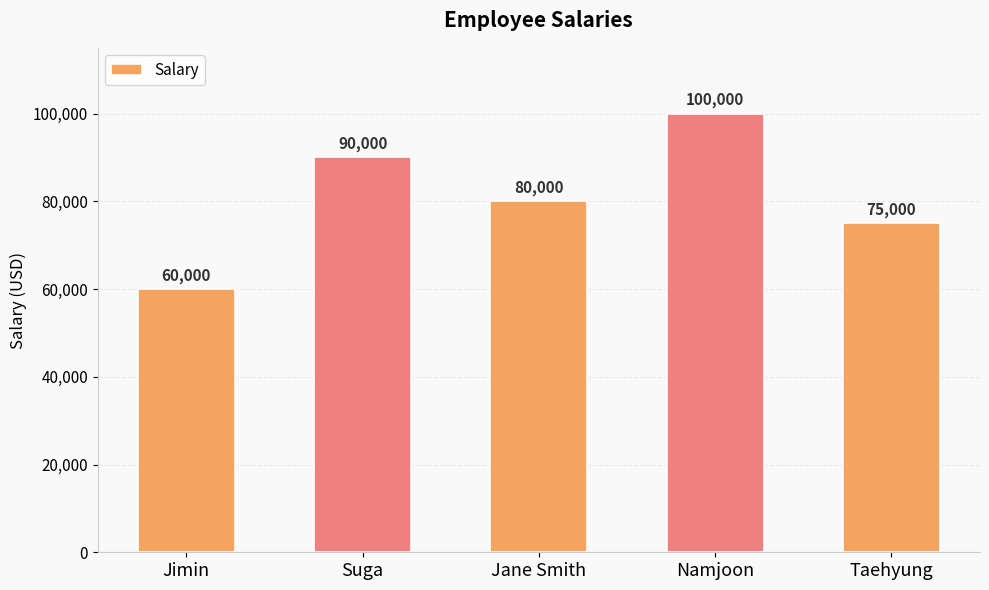

What is the minimum value shown in the chart?

60000